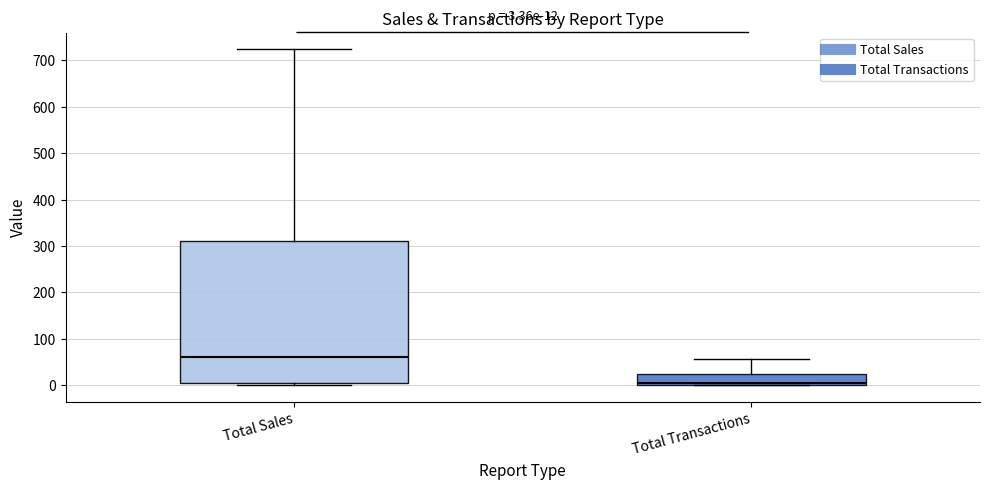

Which box is the tallest, from its lower edge to its upper edge?

Total Sales